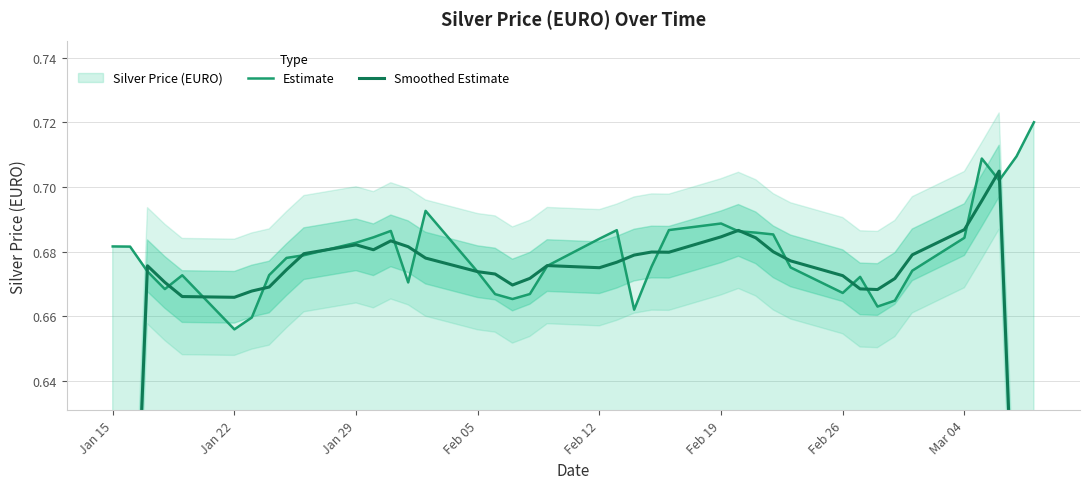

At which label does Estimate reach its minimum?

Jan 22